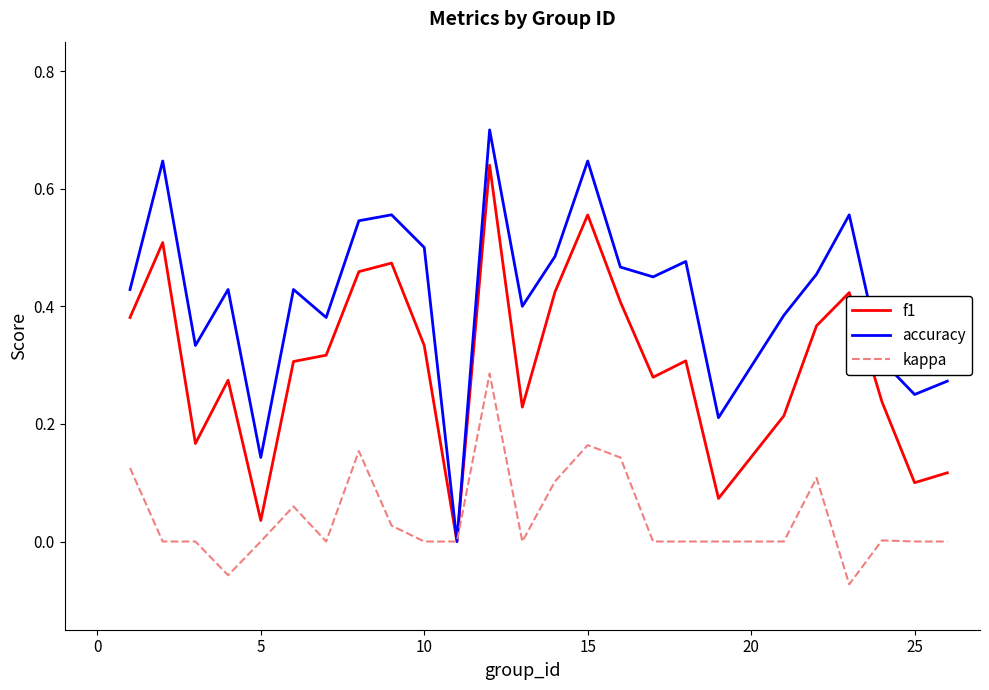

List the series in order of their overall mean, highest first.

accuracy, f1, kappa